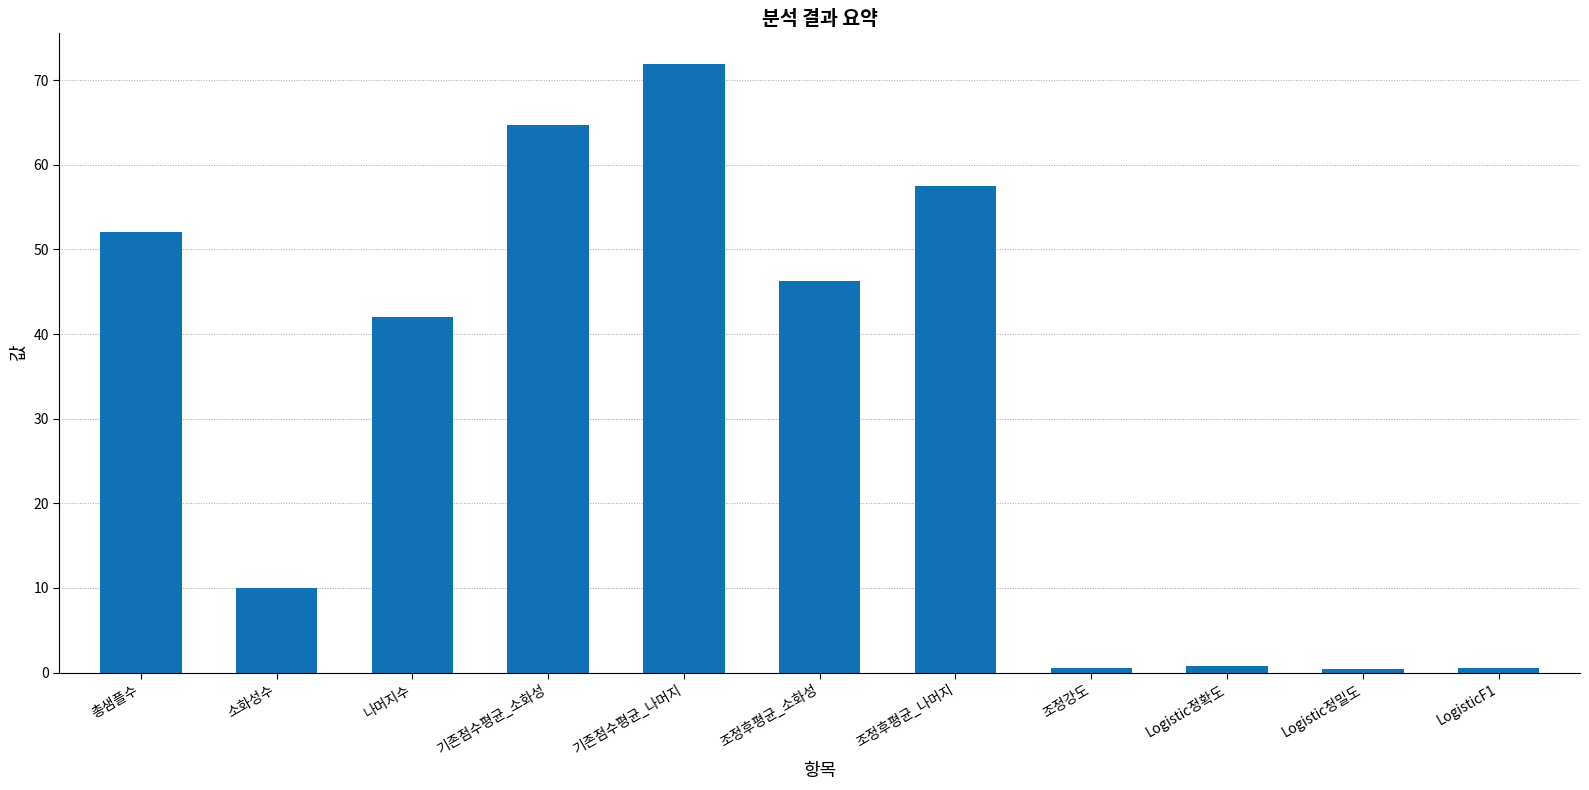

What is the minimum value shown in the chart?

0.4